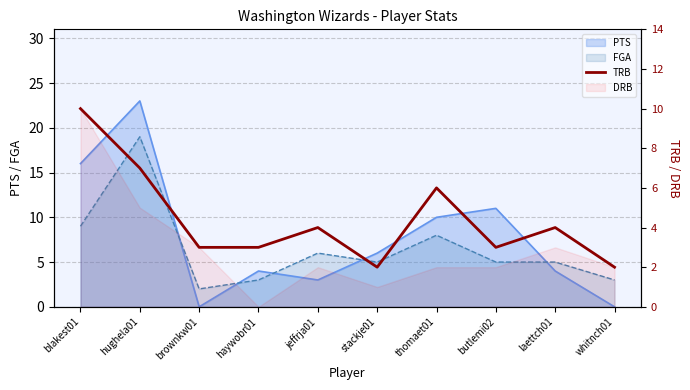

How many values are below 4?

5